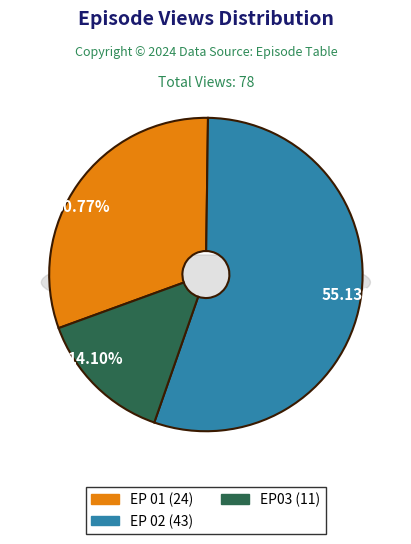

To the nearest percent, what percentage of the pie is EP 01?

31%